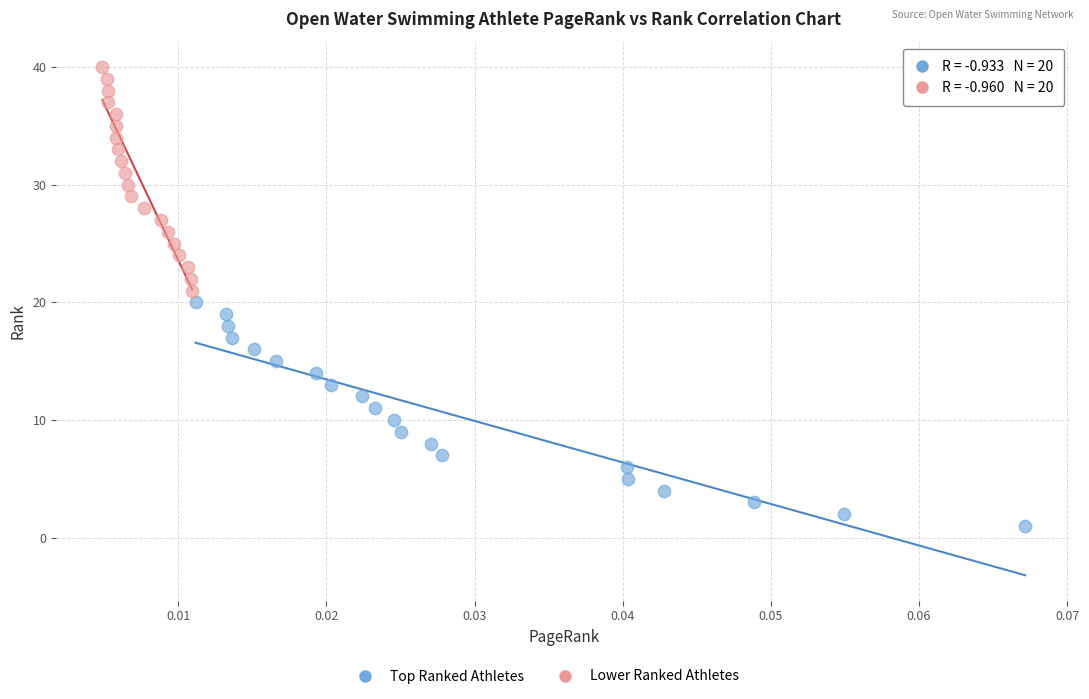

Which series reaches the maximum Y coordinate?

Lower Ranked Athletes